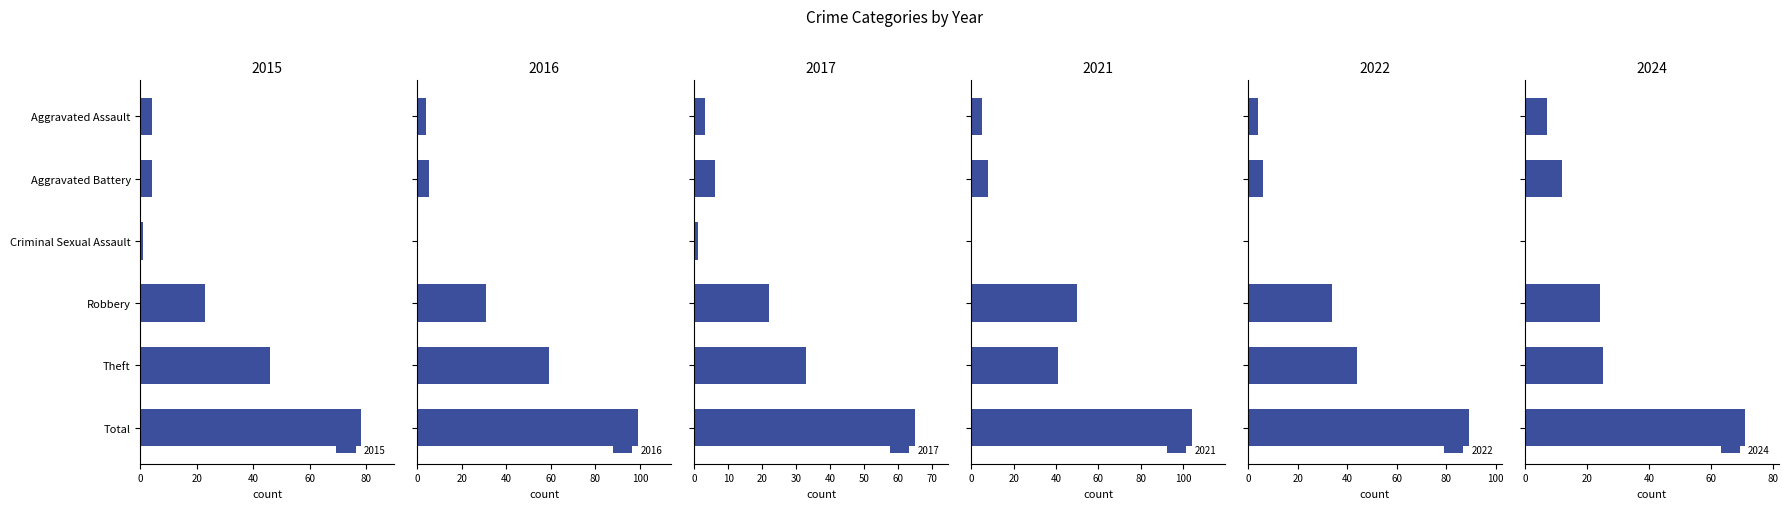

What is the total value across all series at Theft?

248